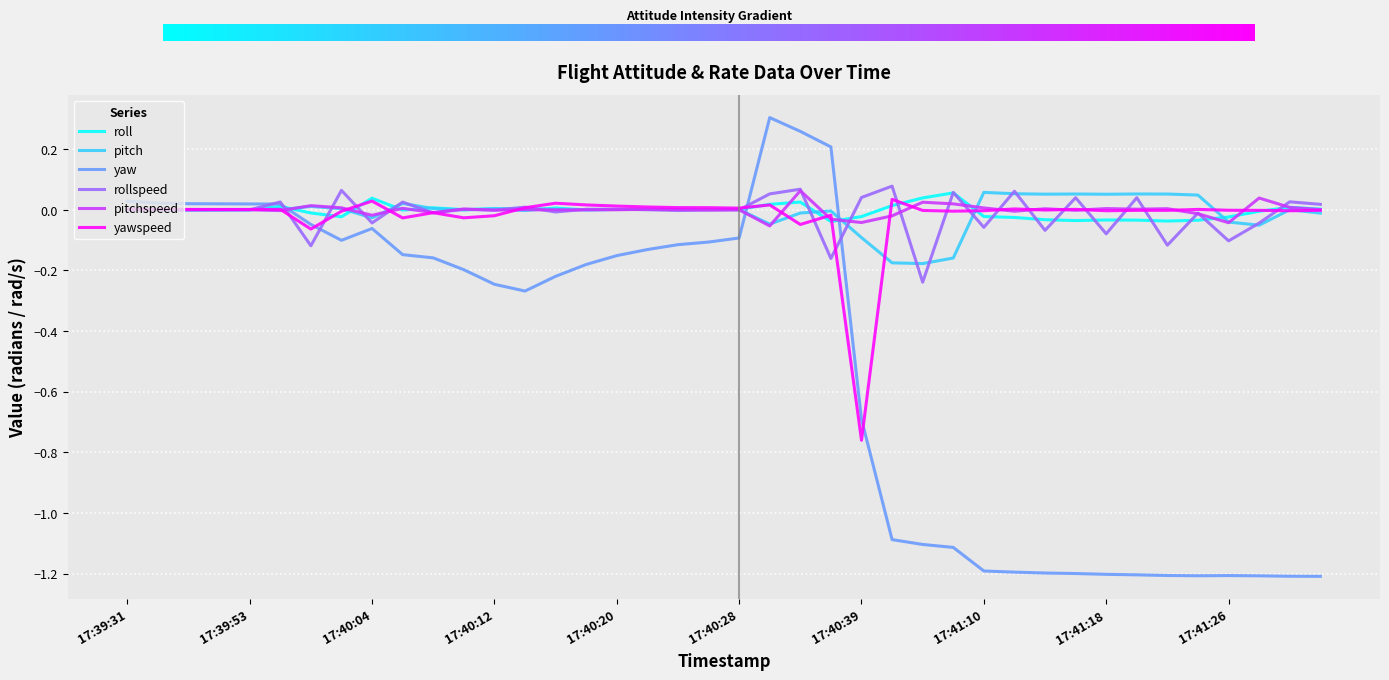

True or false: pitch and yaw intersect in this chart.

True